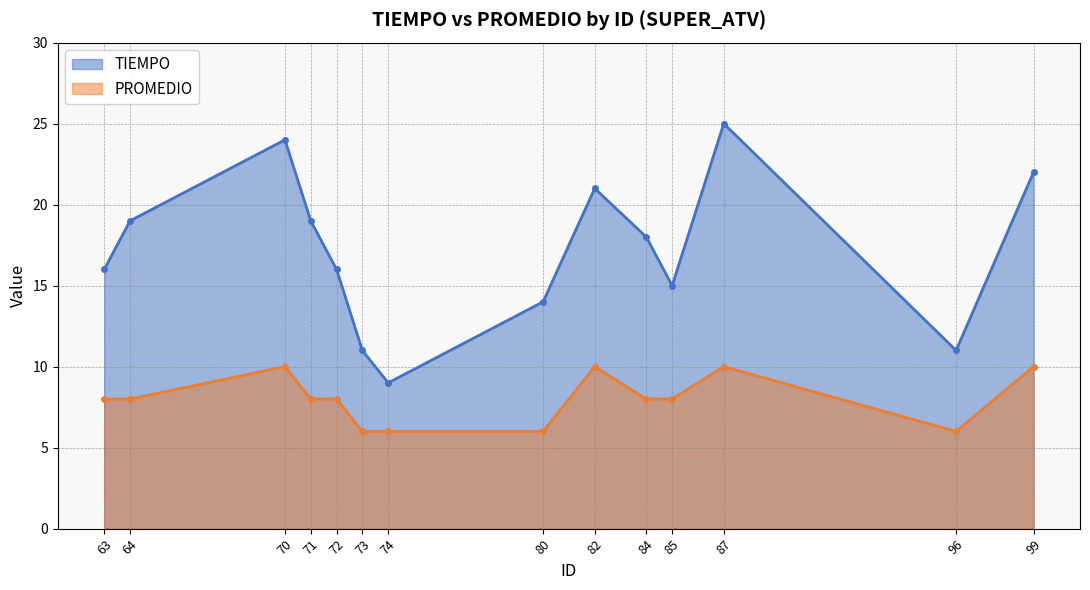

How many lines are shown in the chart?

2